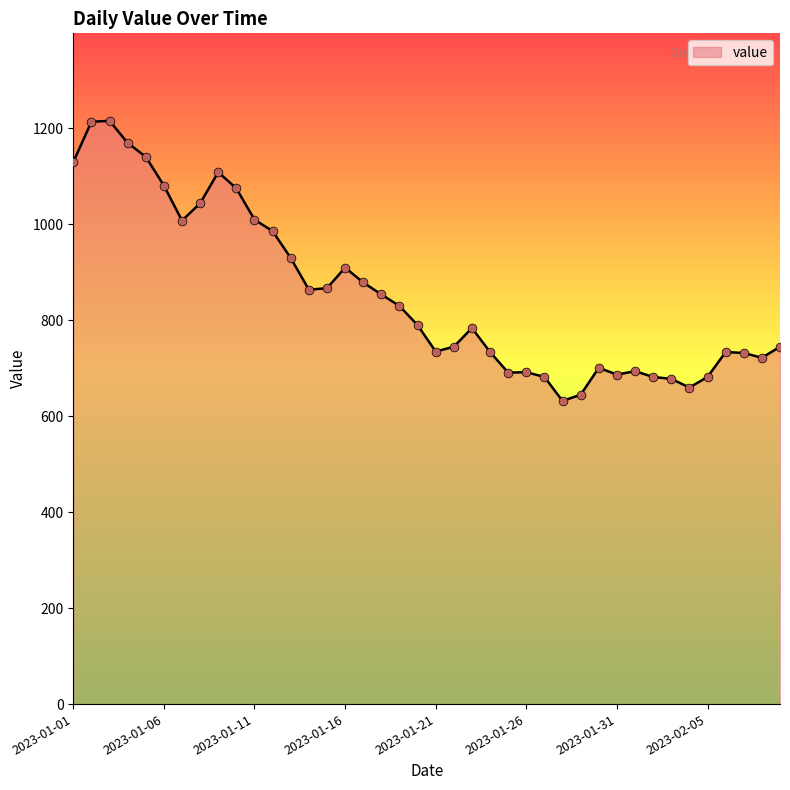

What is the greatest value displayed?

1216